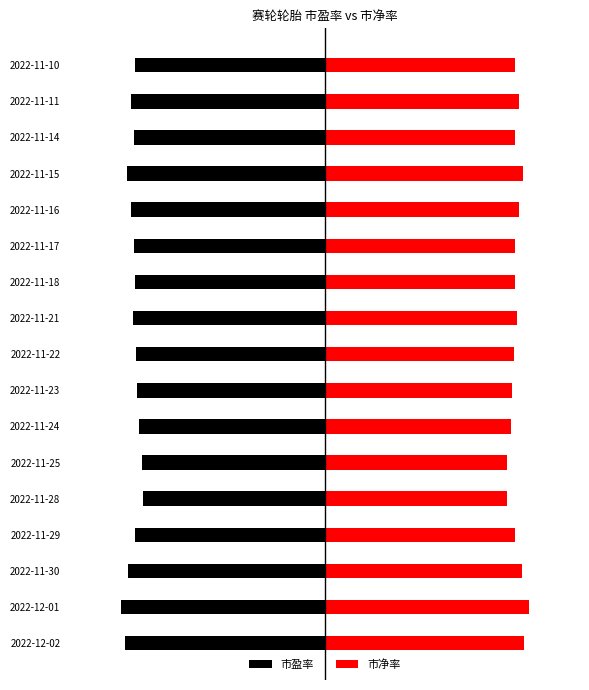

How many bars are there in total?

34